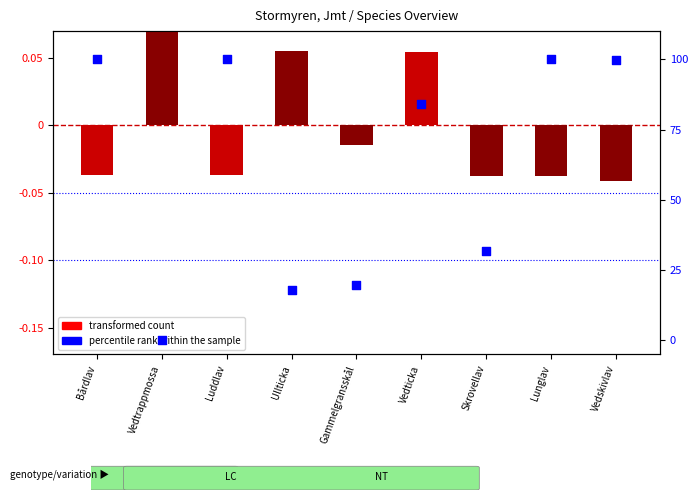

Which series reaches the maximum Y coordinate?

percentile rank within the sample